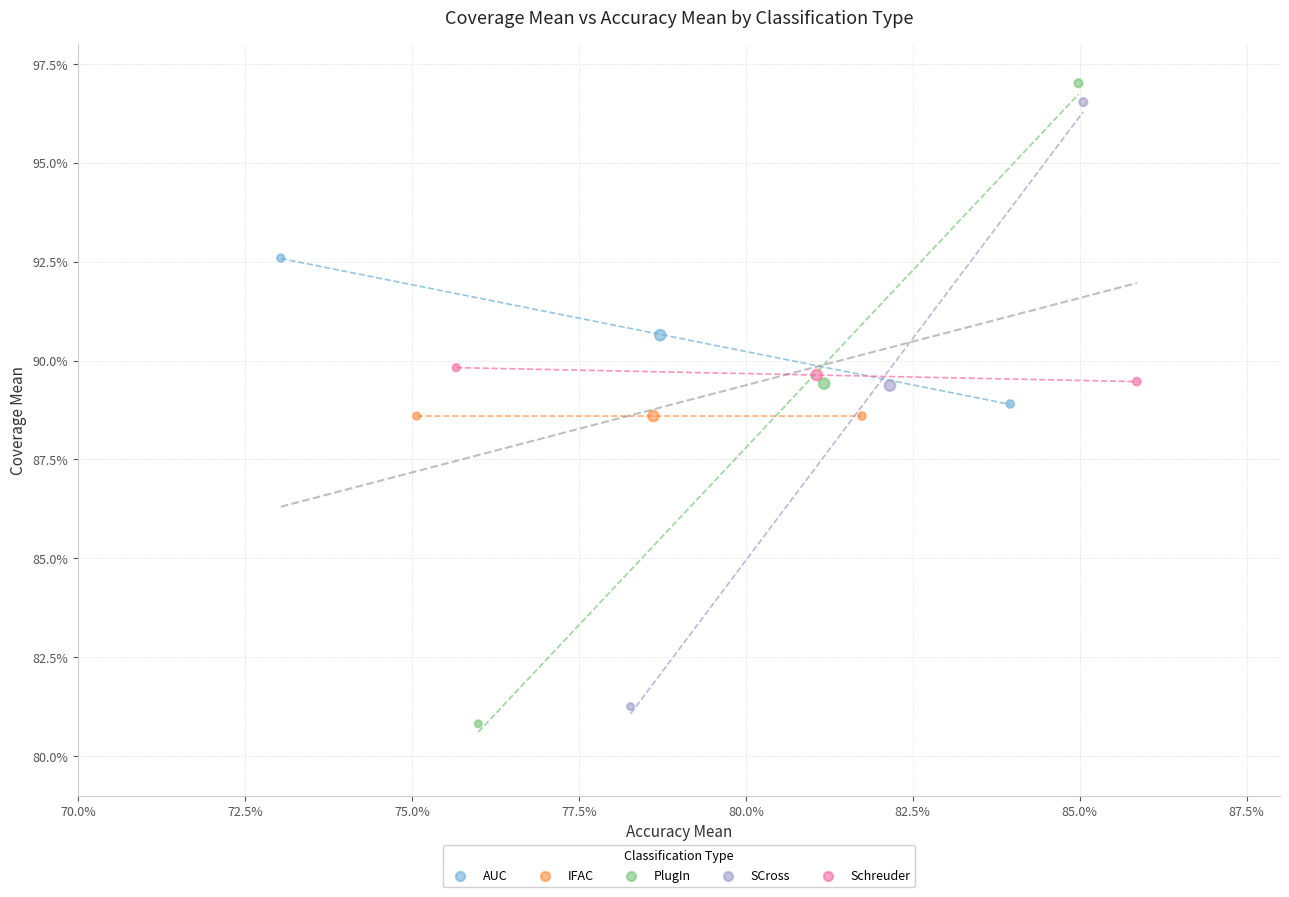

What are all the series names shown in the legend?

AUC, IFAC, PlugIn, SCross, Schreuder